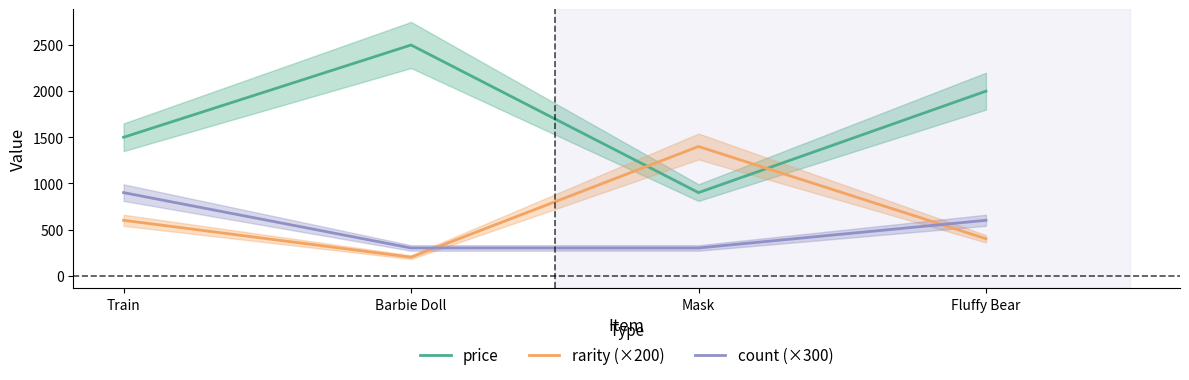

Read the count (×300) value at Train, to the nearest 10.

900